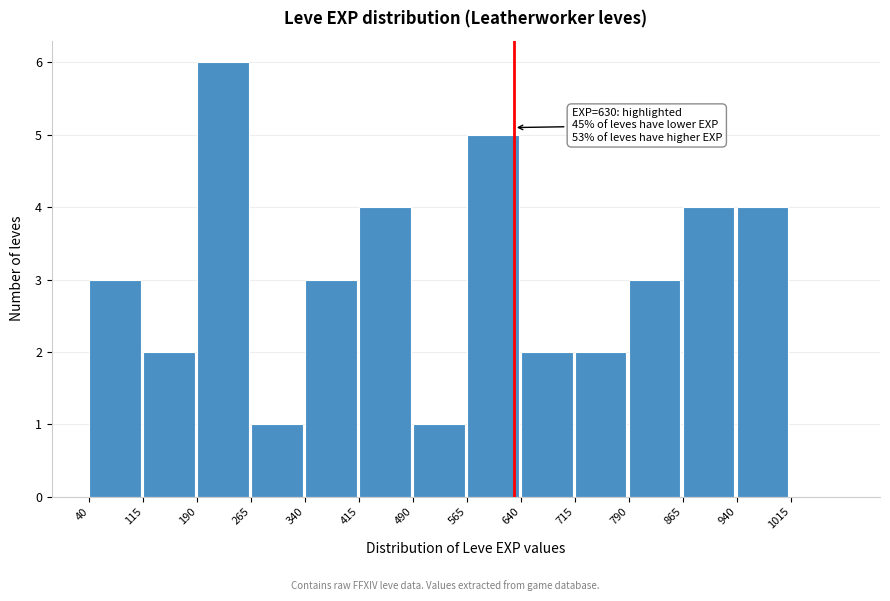

Which range on the x-axis has the tallest bar?

190 to 265